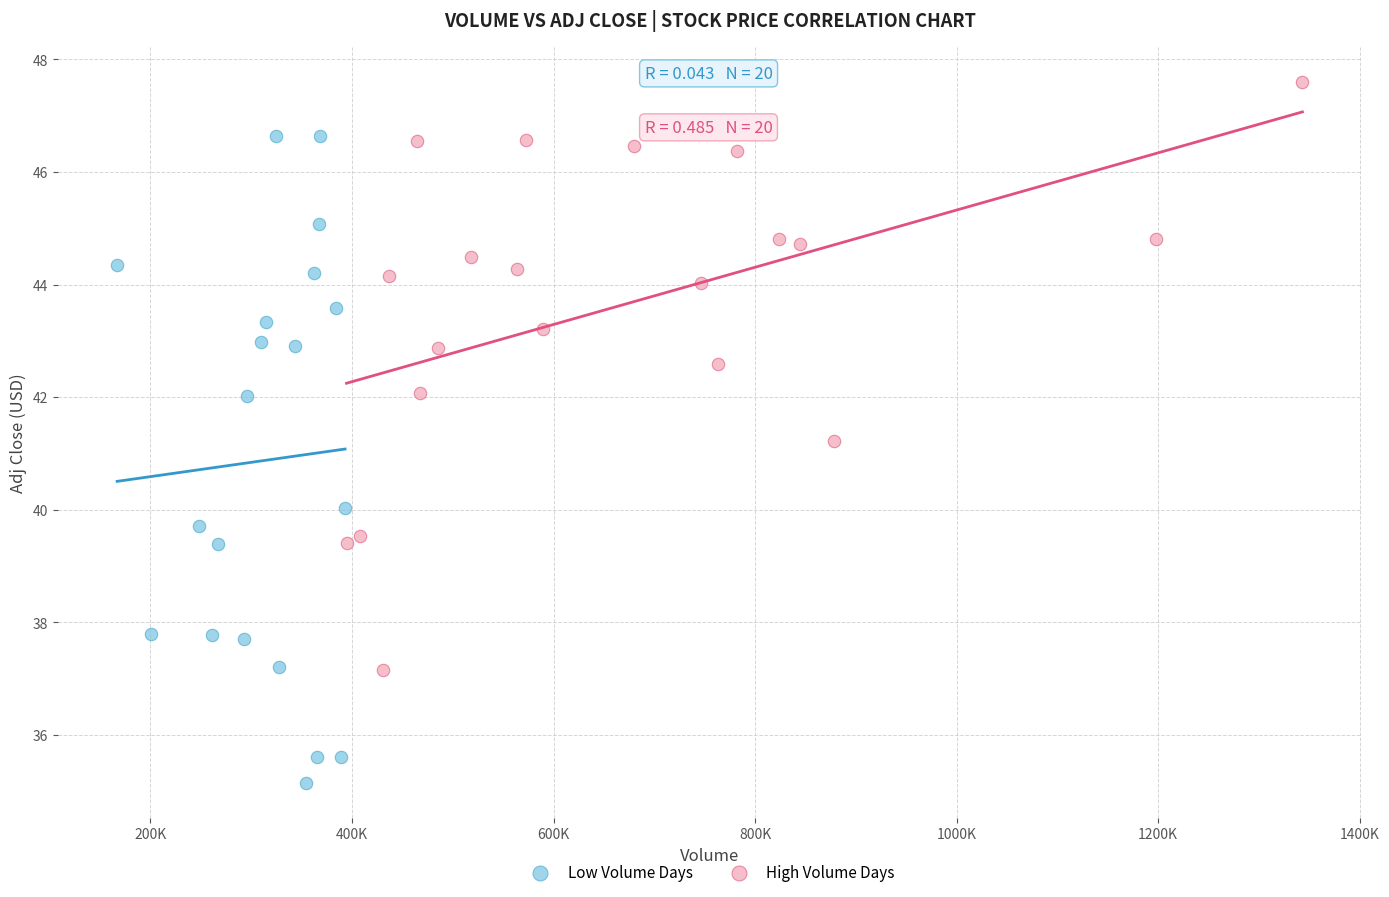

Which series has the widest spread of Y values?

Low Volume Days